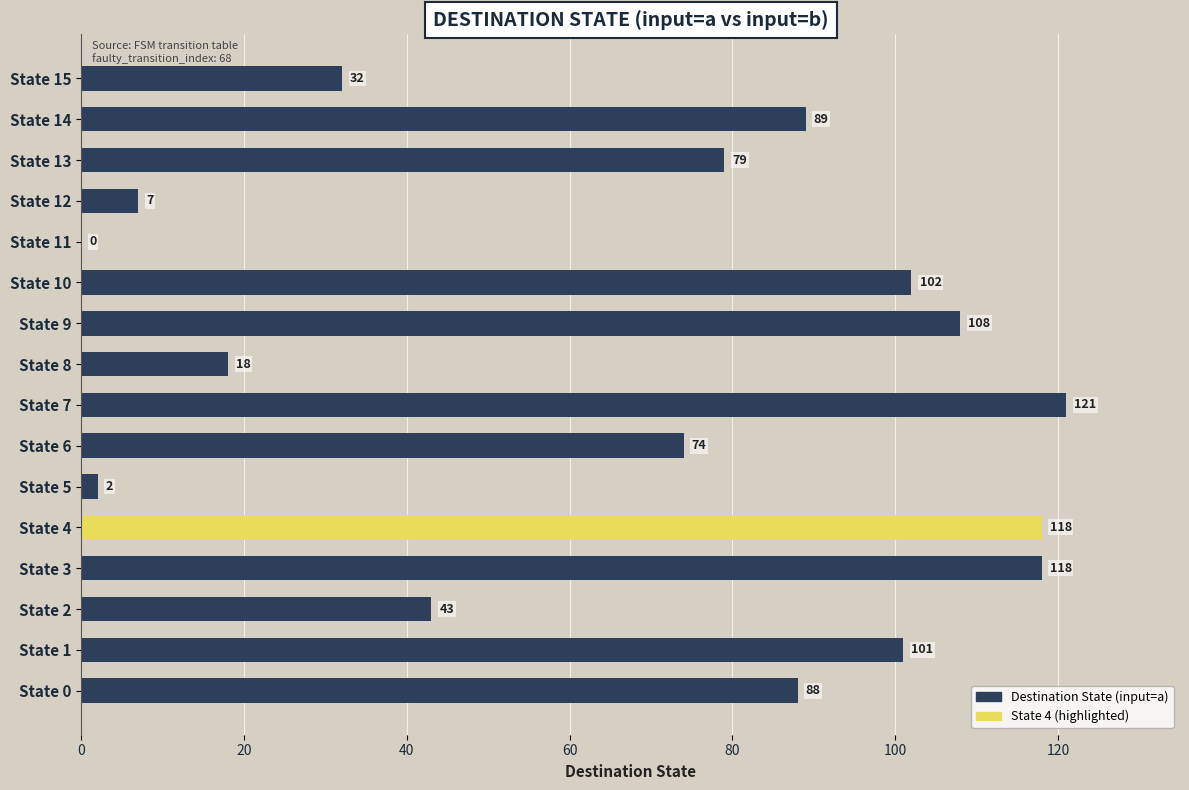

What is the sum of all values?

1100